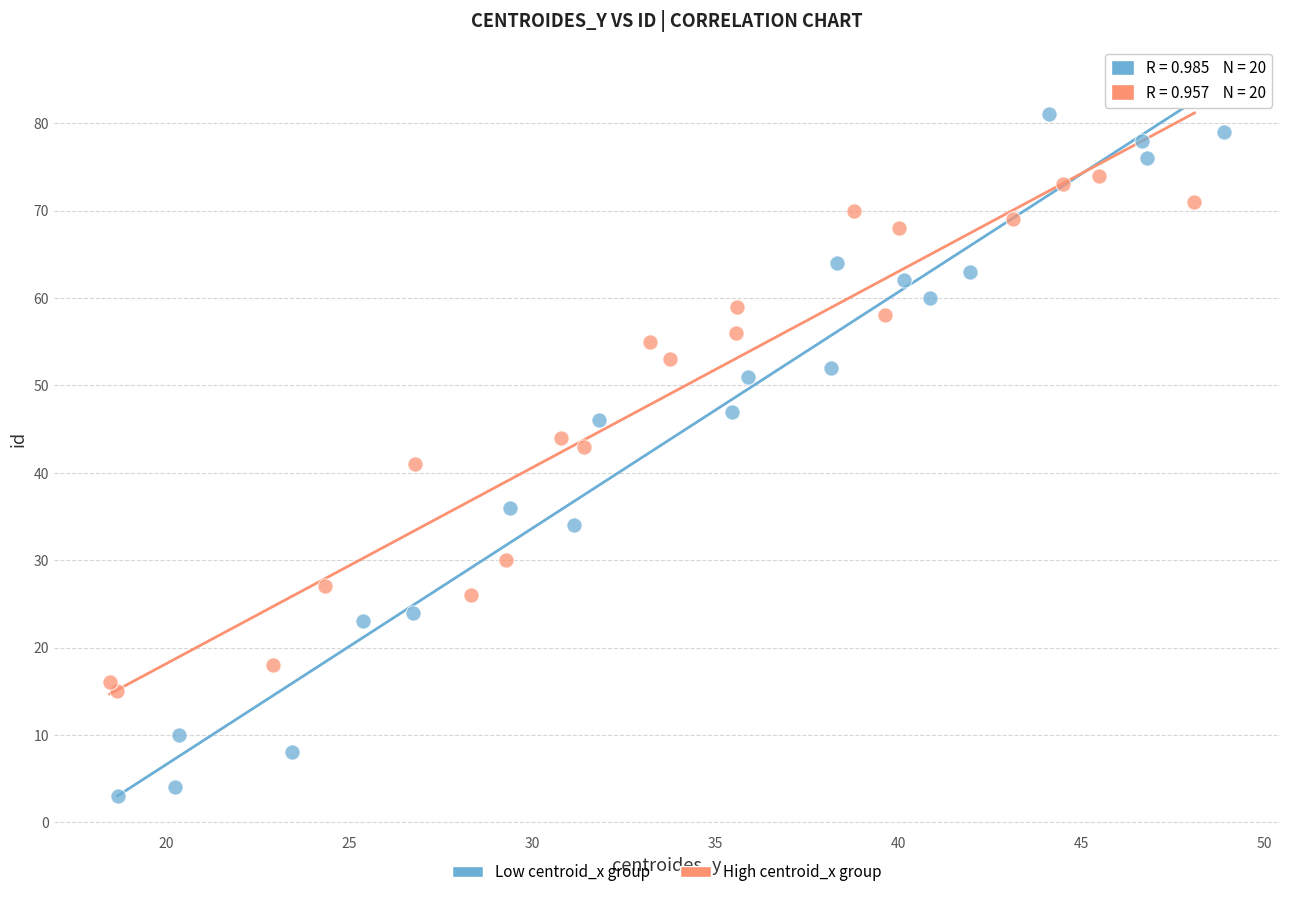

Which series has the widest spread of Y values?

Low centroid_x group